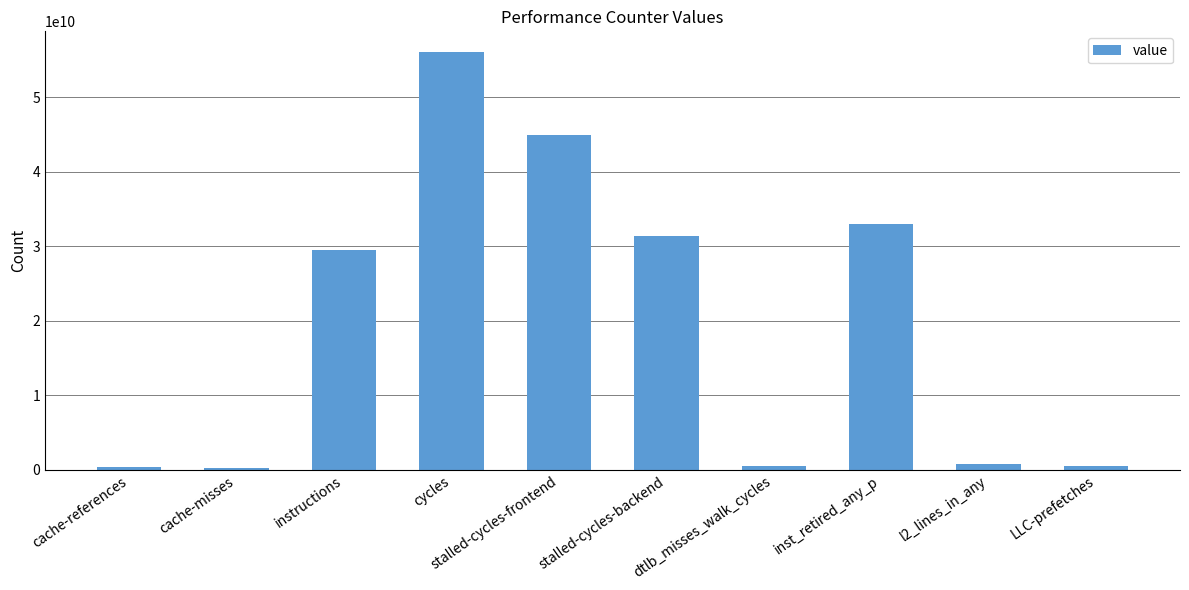

What is the label of the 3rd bar from the right?

inst_retired_any_p